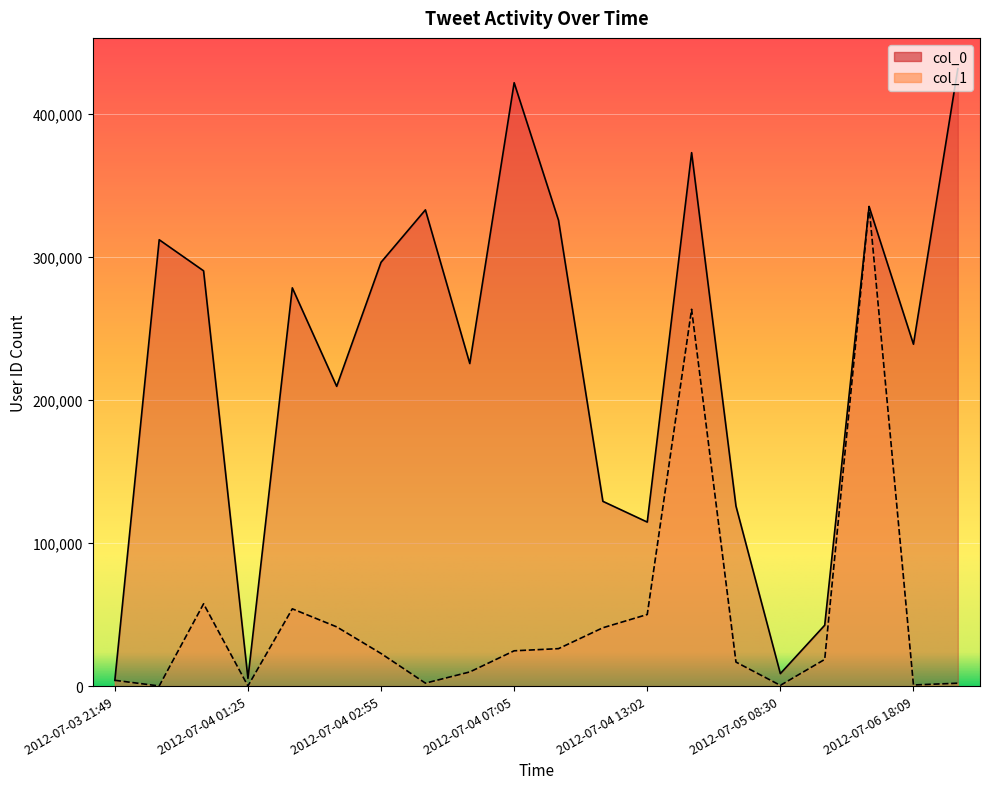

Is it true that col_0 equals 164745 at 2012-07-04 02:55?

False